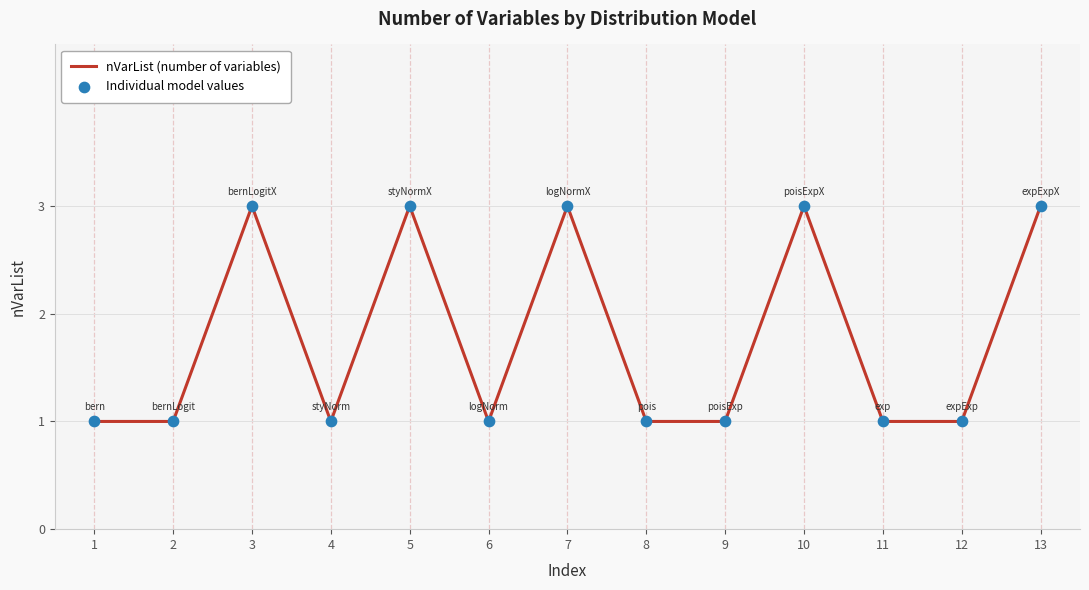

What is the maximum value shown in the chart?

3